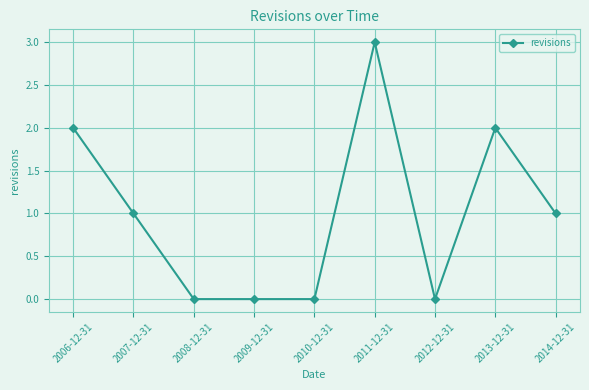

What is the label of the 3rd point from the right?

2012-12-31